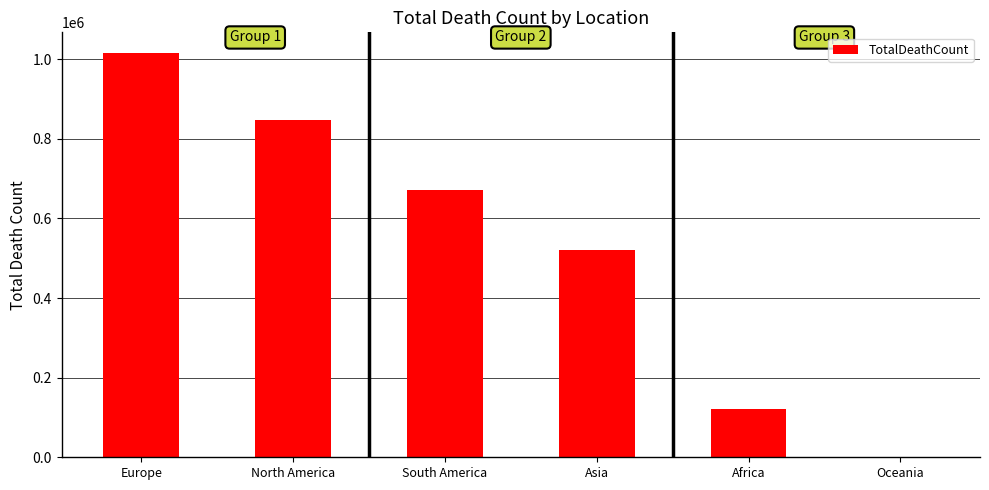

Read the value at Asia, to the nearest 50.

520250